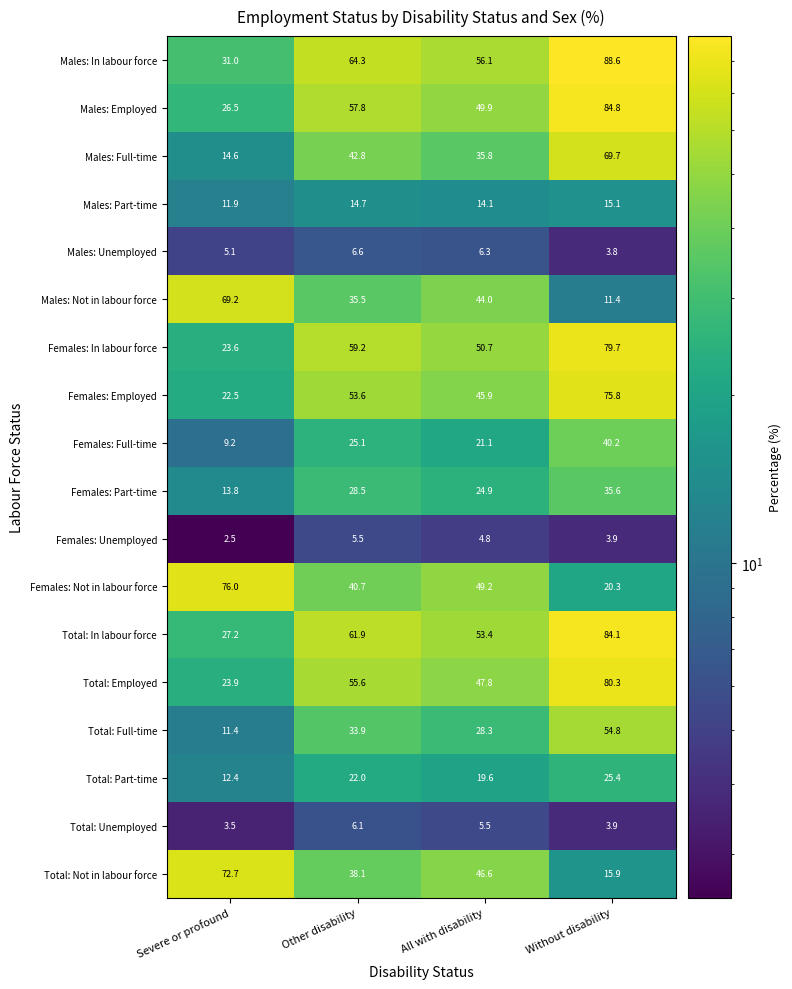

Read the Total: Not in labour force value at All with disability.

46.6